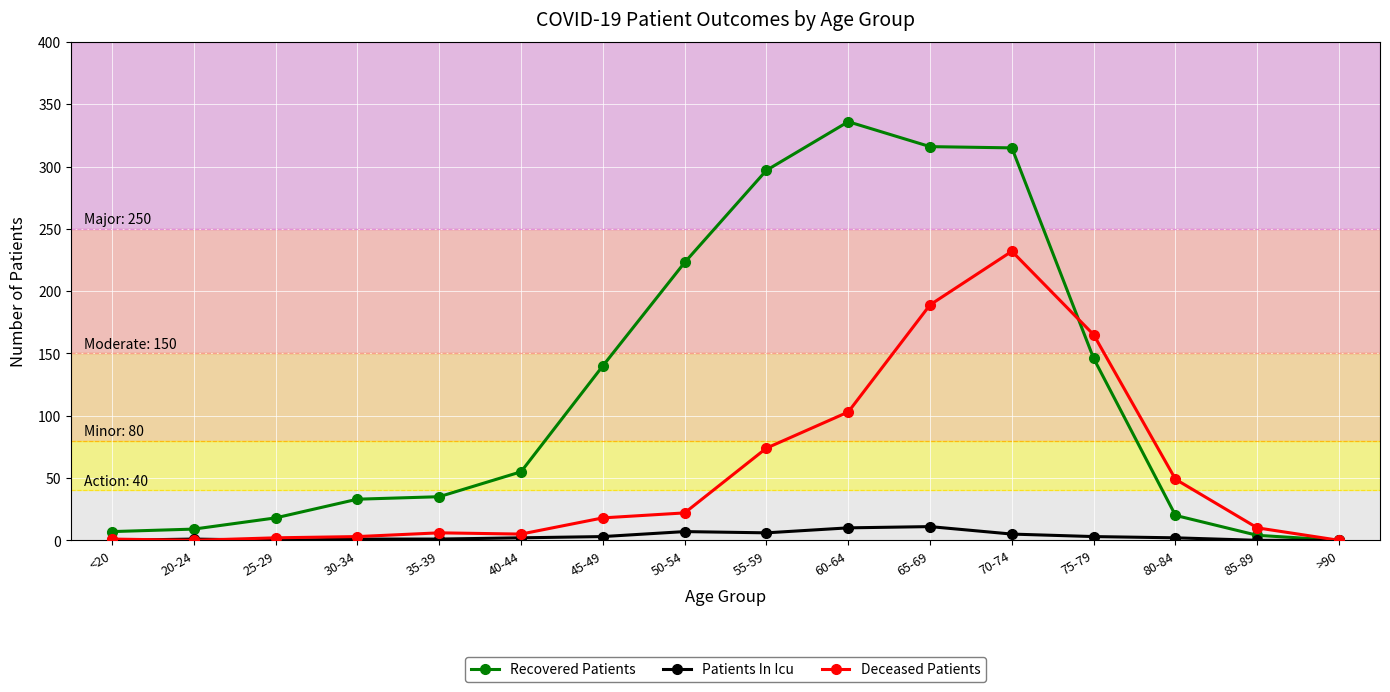

At which category is the sum across all series the highest?

70-74